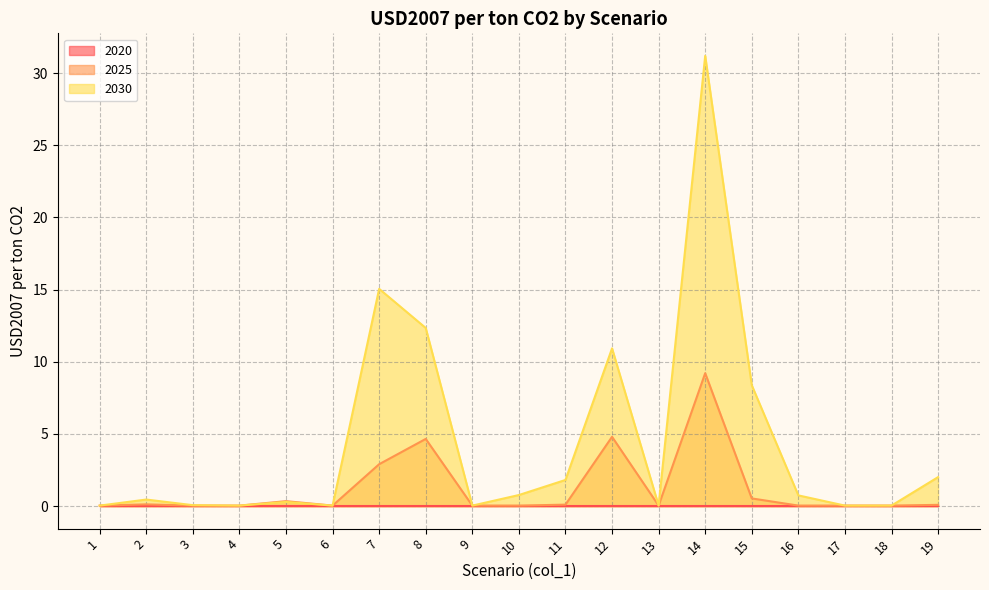

The value of 2020 at 15 is 0.0. True or false?

True